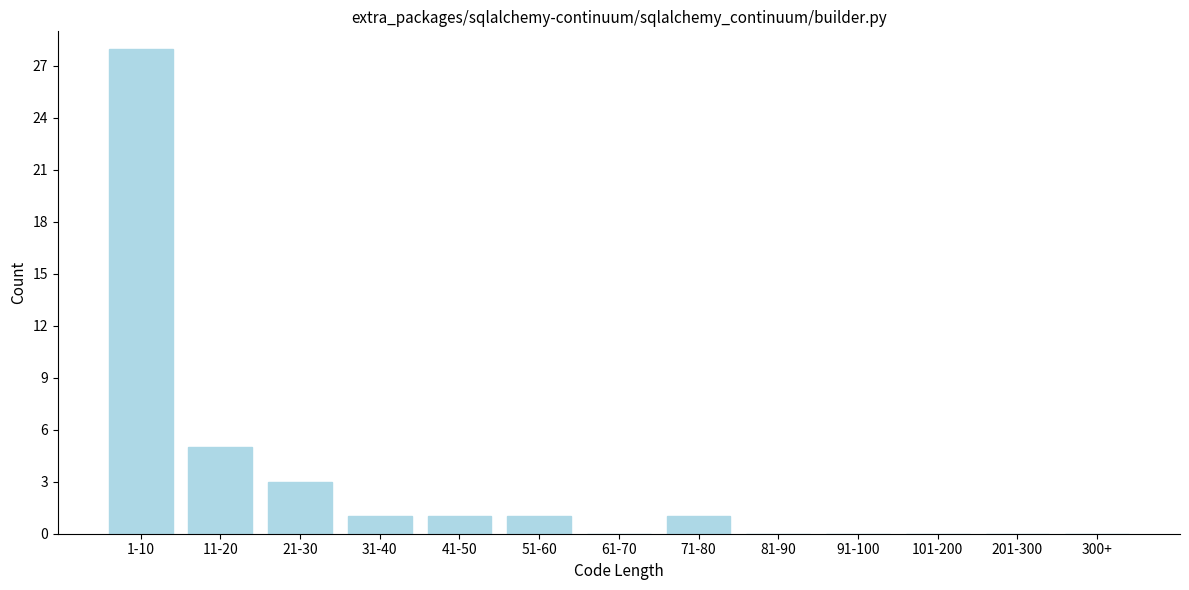

Reading left to right, extract all data points from this chart.

1-10=28	11-20=5	21-30=3	31-40=1	41-50=1	51-60=1	61-70=0	71-80=1	81-90=0	91-100=0	101-200=0	201-300=0	300+=0